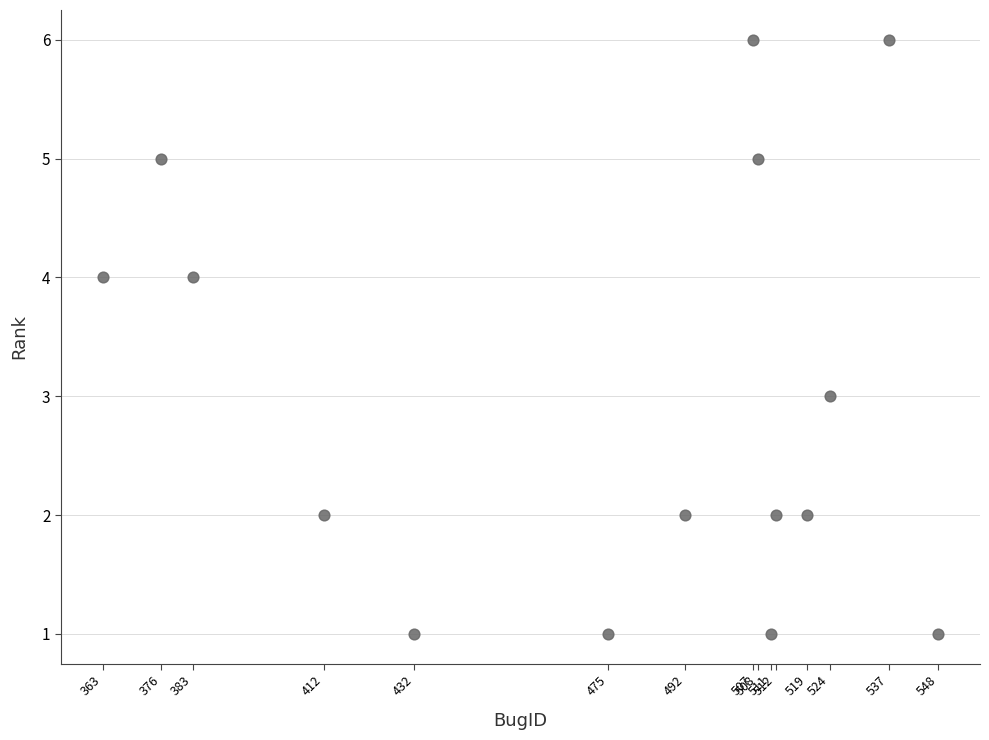

What is the range of Y values (max minus min)?

5